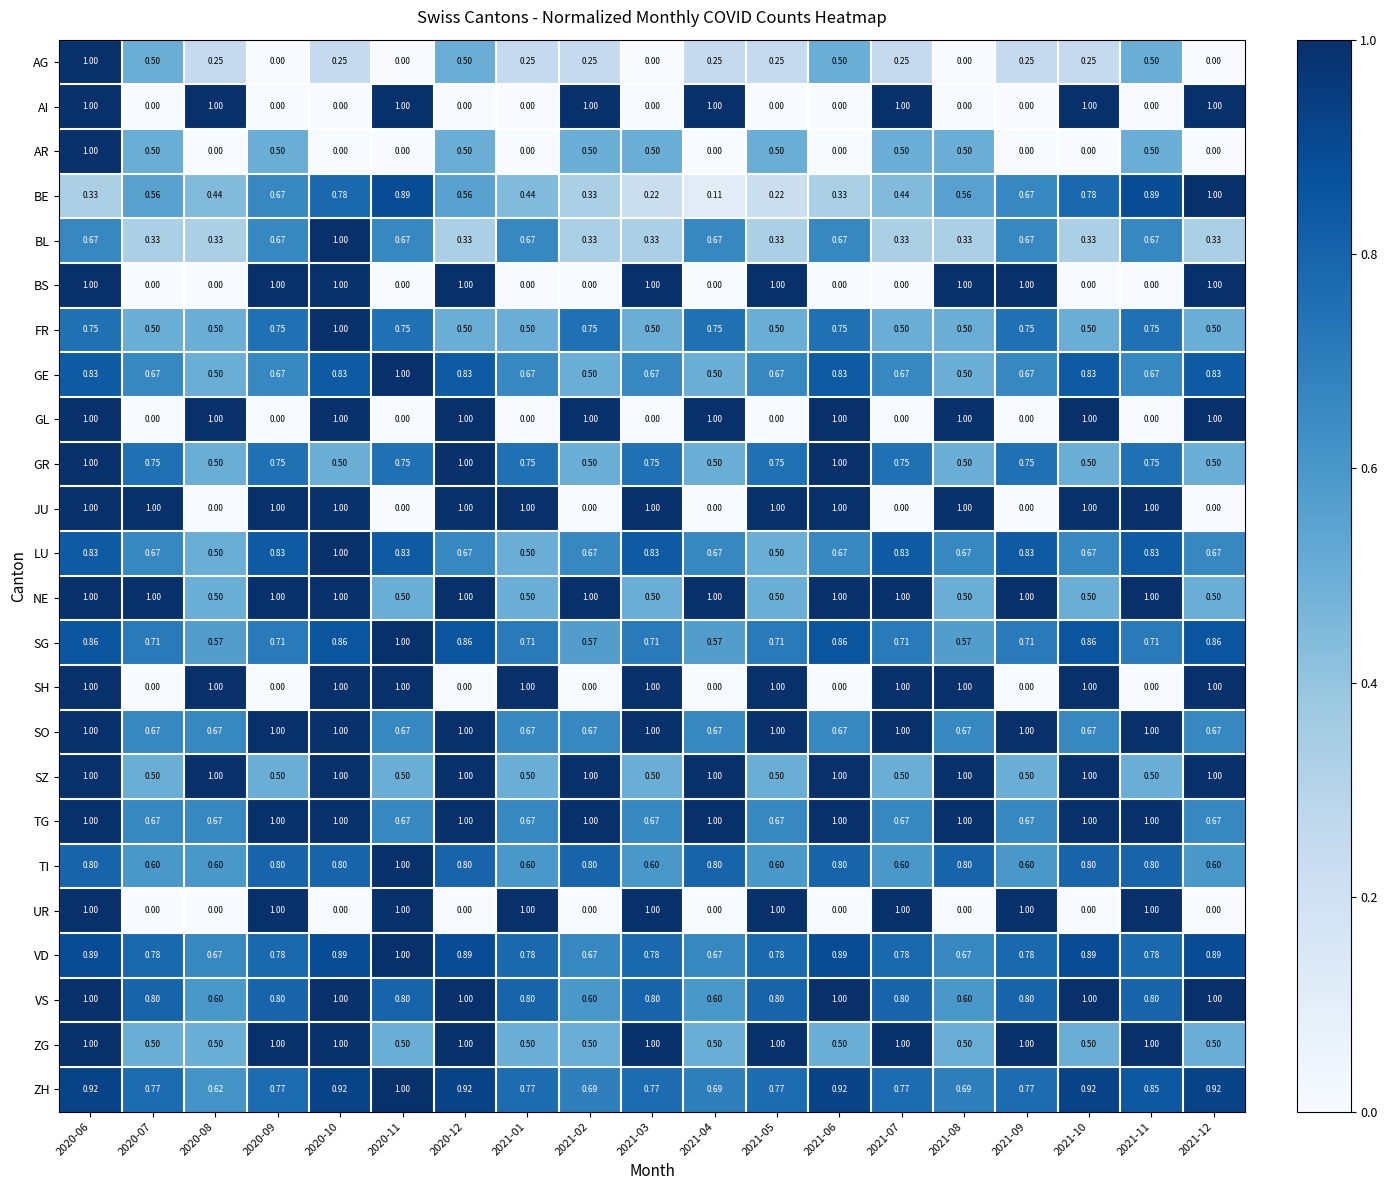

Which series has the largest total across all categories?

TG